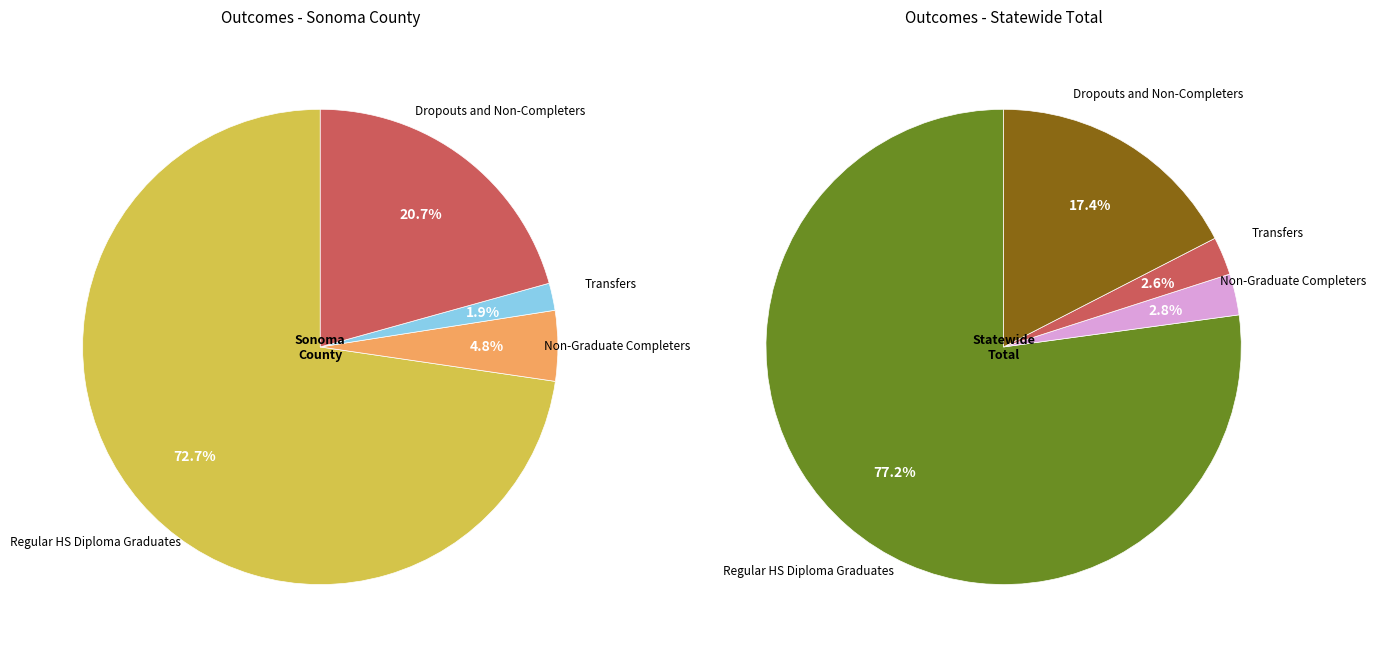

What is the change in value from Sonoma County to Statewide Total?

+60459